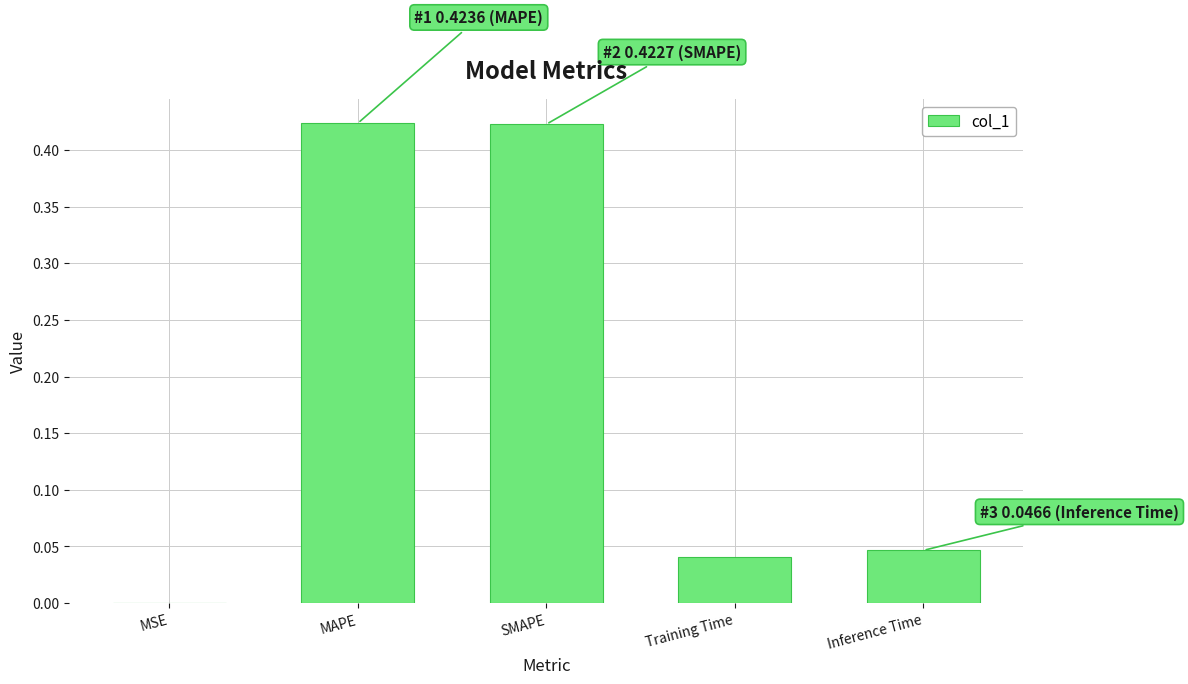

How many series are shown in this chart?

1